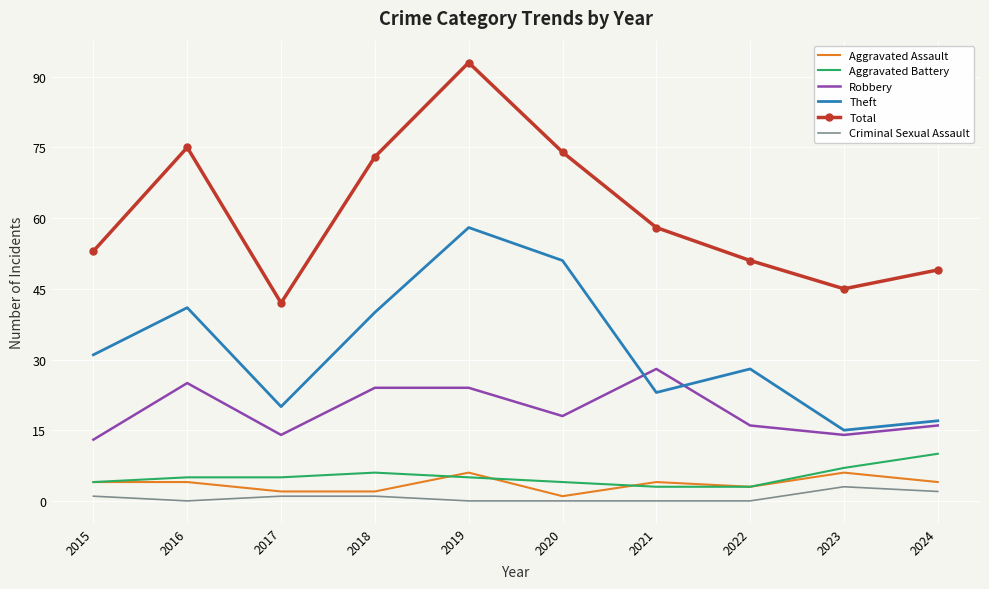

The Aggravated Battery series shows 1 at 2016. True or false?

False